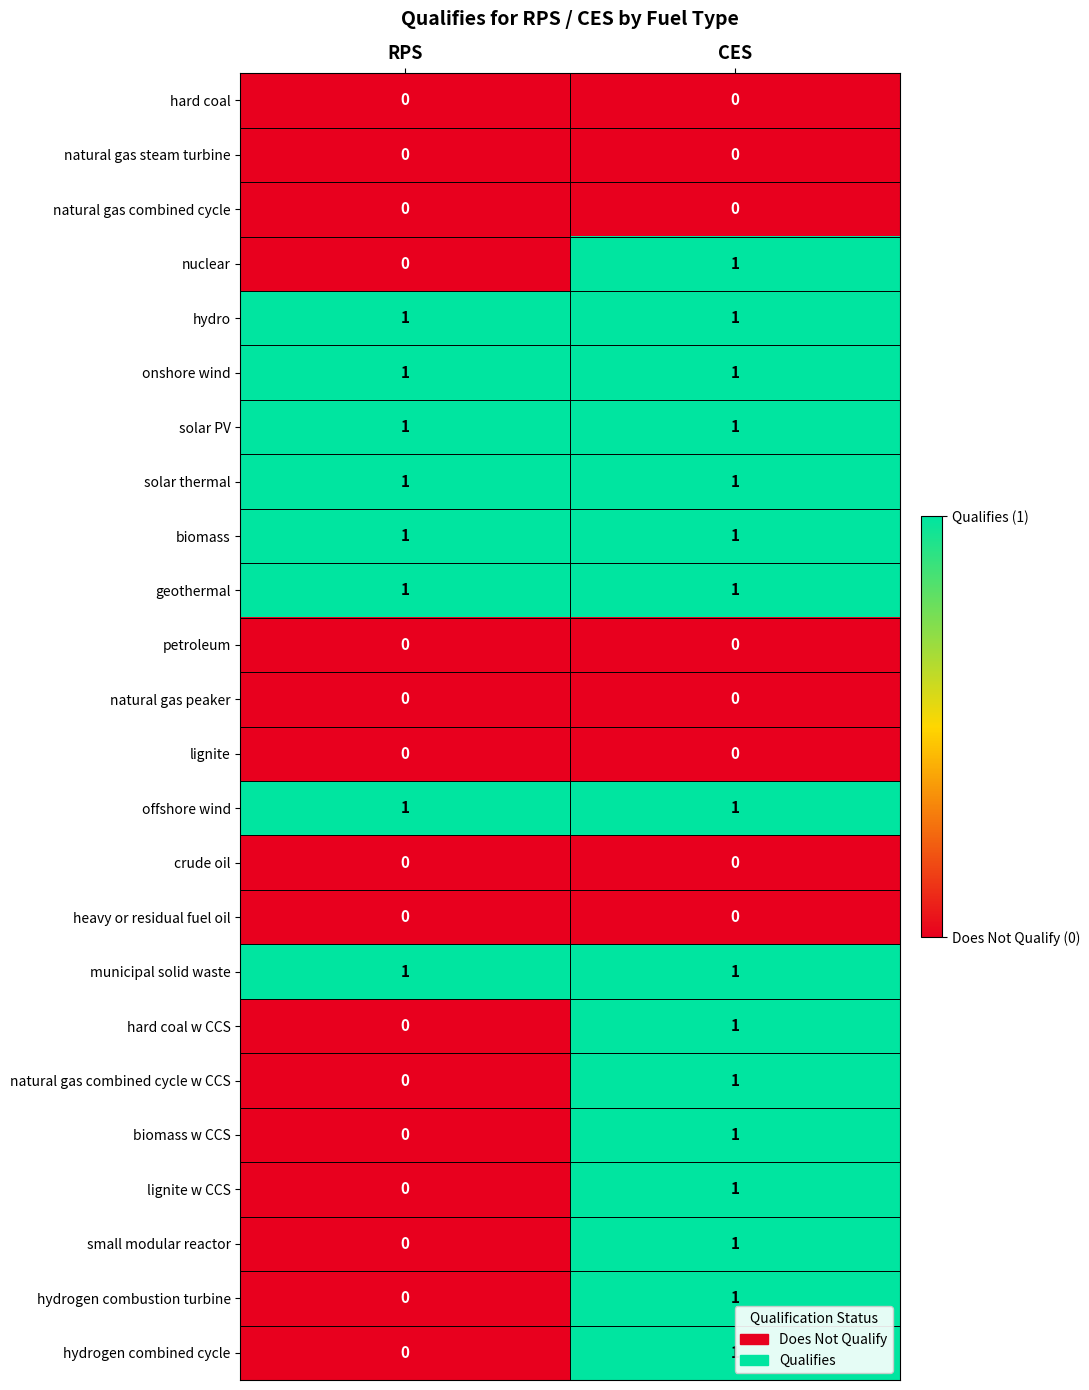

Which category has the highest value in the hydrogen combustion turbine series?

CES